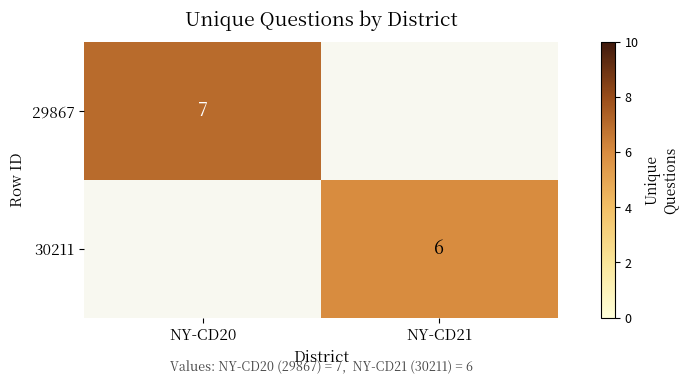

True or false: 29867 has a value of 7 at NY-CD20.

True